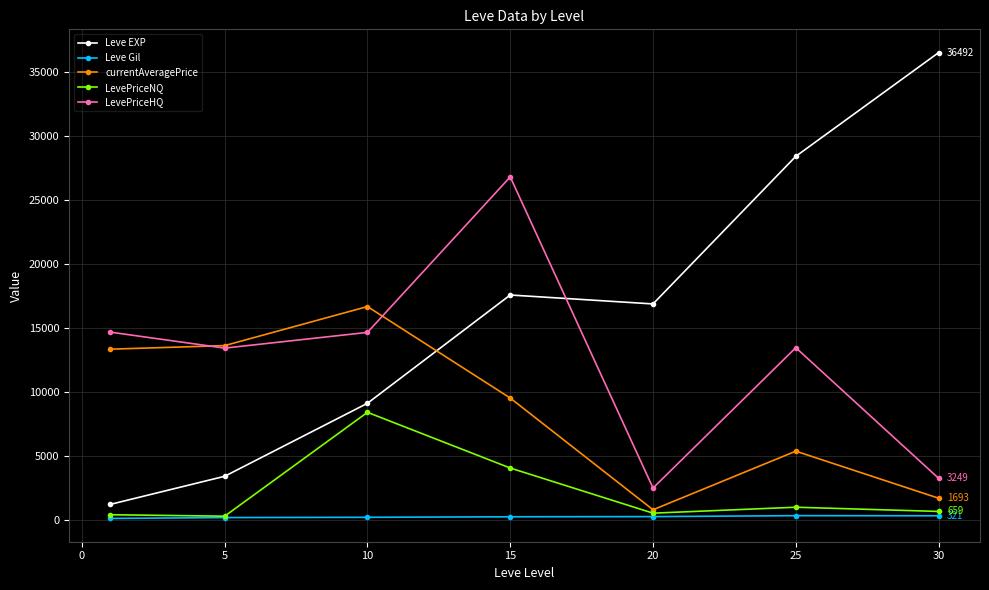

How many data points does each series have?

7